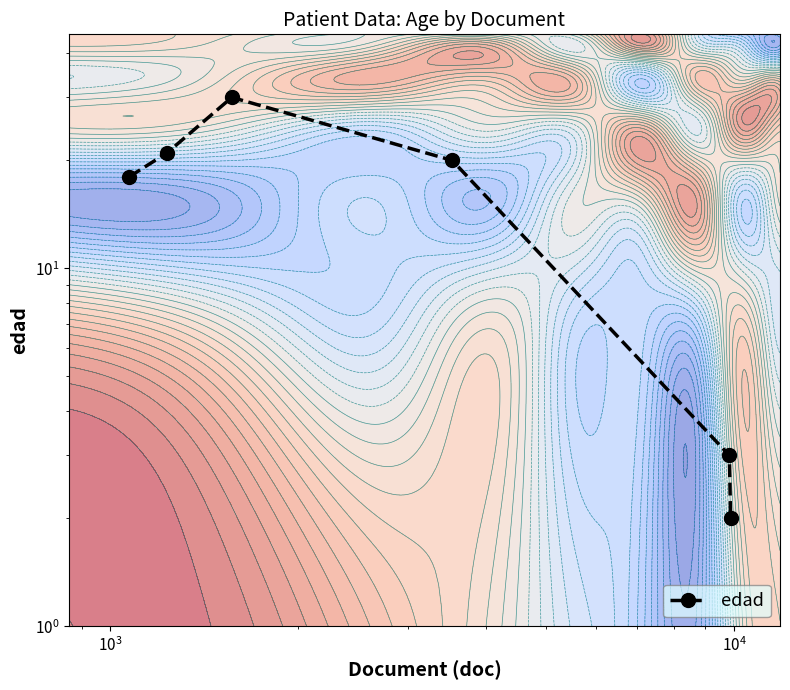

Is it true that the value at $\mathdefault{10^{1}}$ is 6?

False